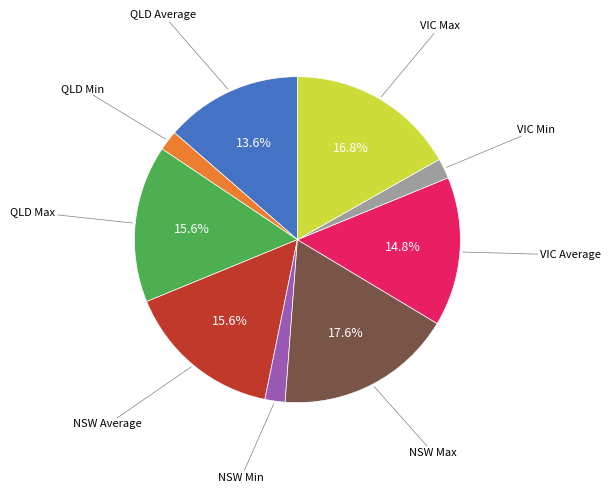

Does any single category account for the majority?

No